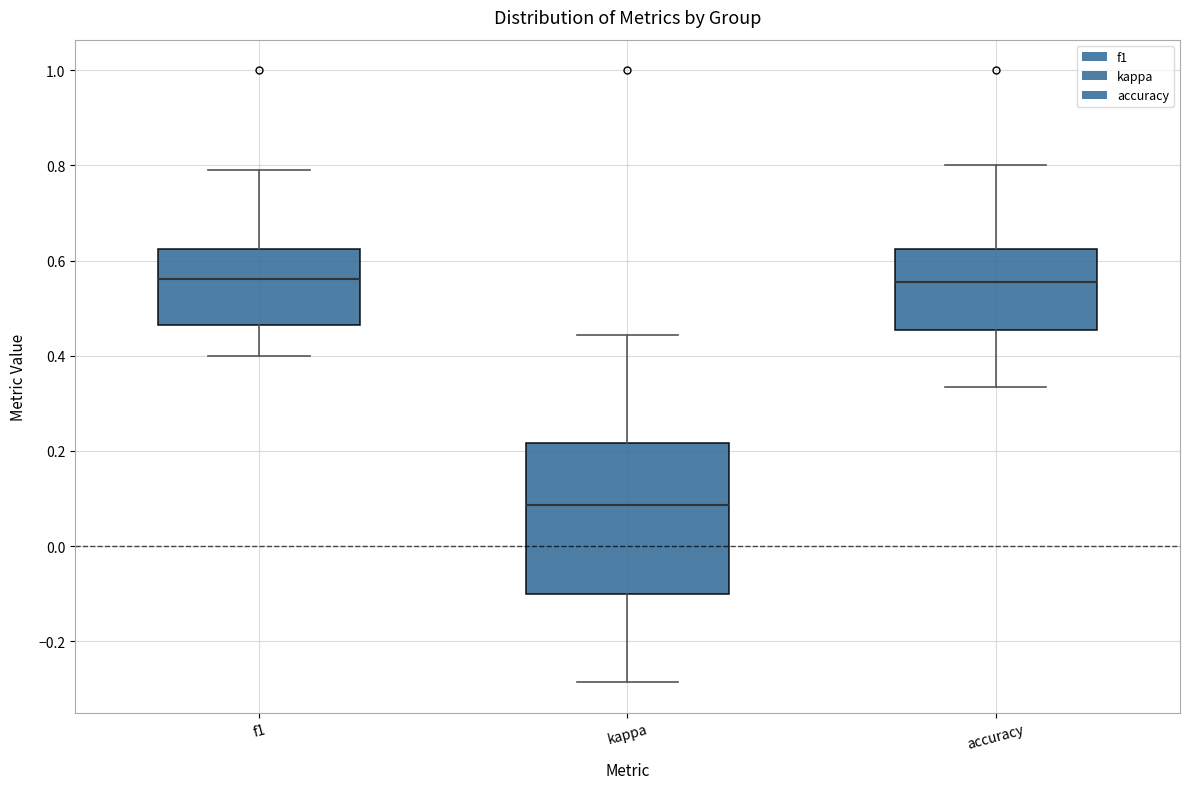

Reading left to right, read every box against the y-axis: the position of its median line, the range the box covers, and the ends of its whiskers. The values are not printed on the chart, so give them approximately, as read against the axis.

f1: median 0.56, box 0.46 to 0.62, whiskers 0.40 to 0.80
kappa: median 0.08, box -0.10 to 0.22, whiskers -0.28 to 0.44
accuracy: median 0.56, box 0.46 to 0.62, whiskers 0.34 to 0.80